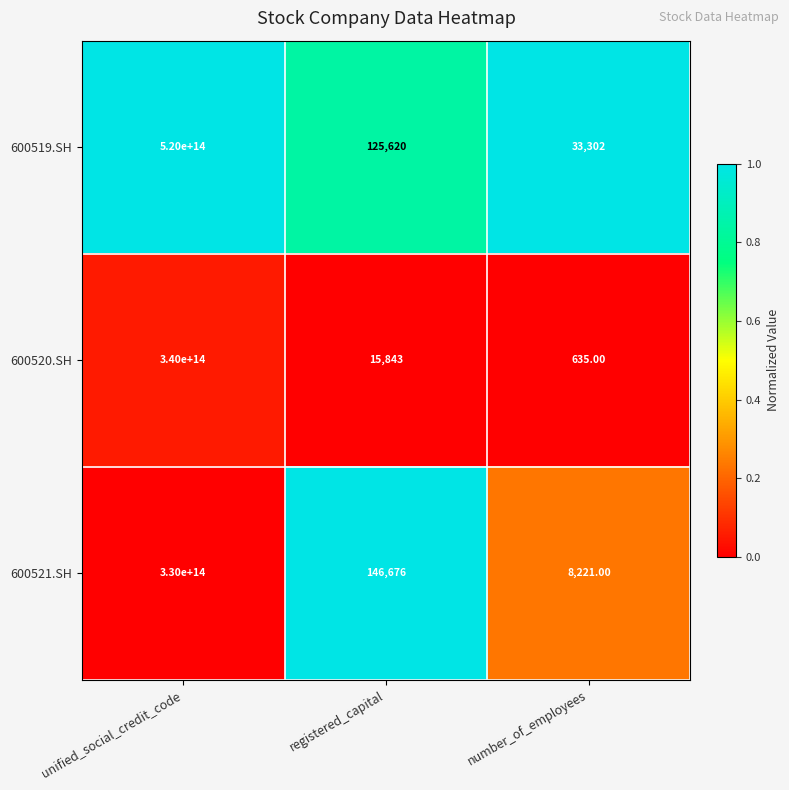

Where does the 600520.SH series first go above 15843?

unified_social_credit_code